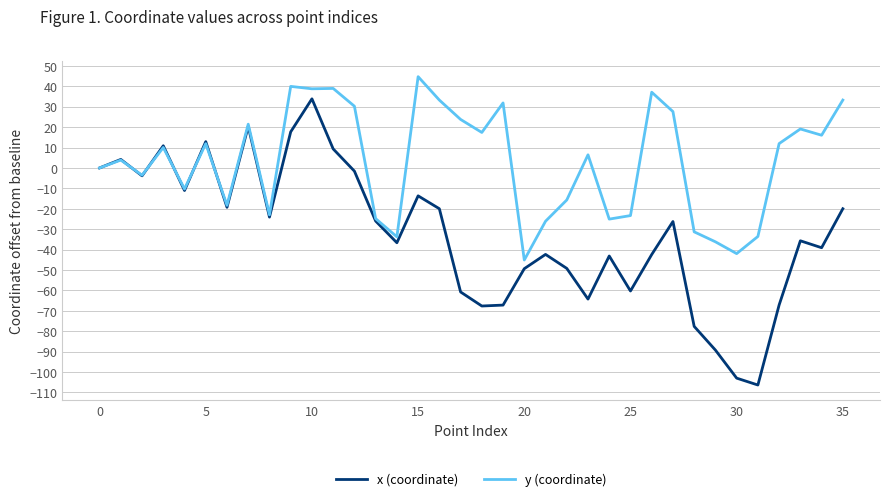

Which series has the largest range (max minus min)?

x (coordinate)